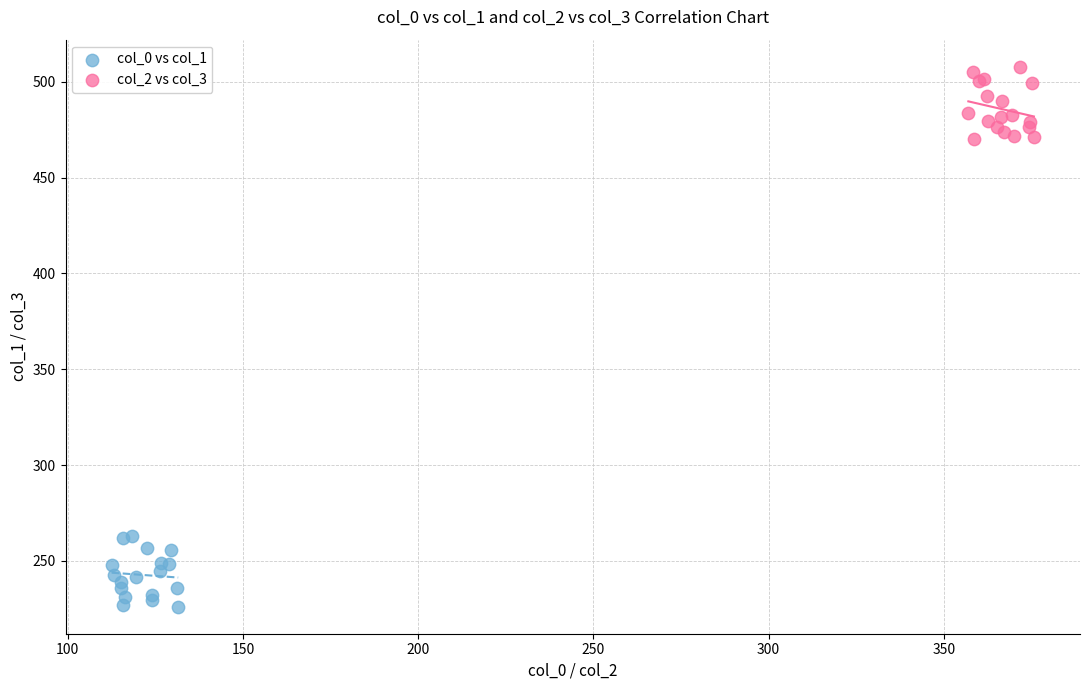

What are all the series names shown in the legend?

col_0 vs col_1, col_2 vs col_3